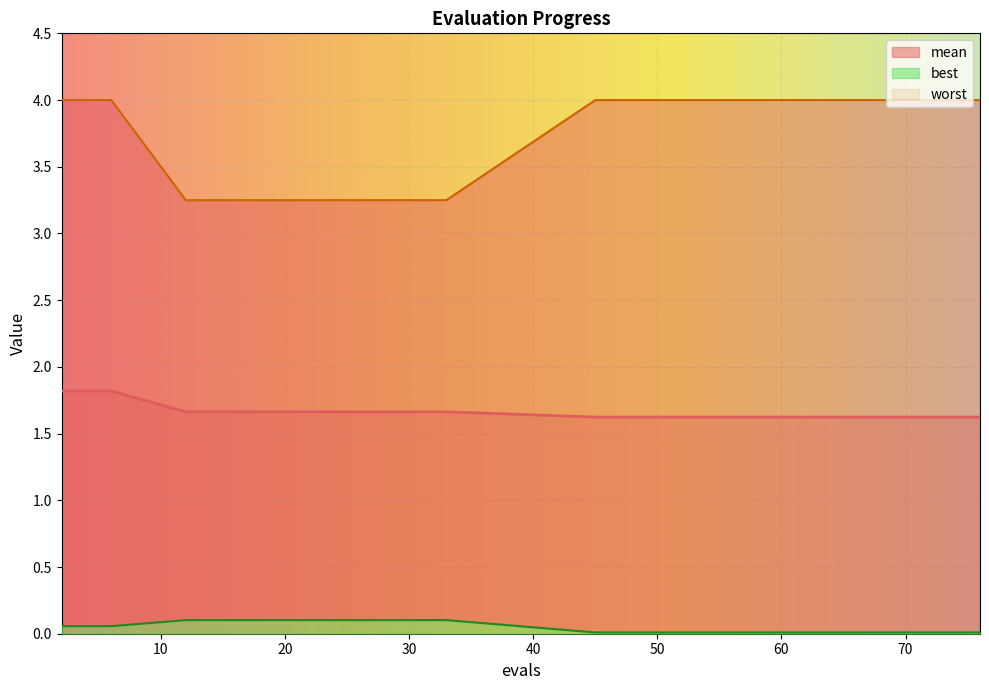

Does the chart display data point markers on the line(s)?

No